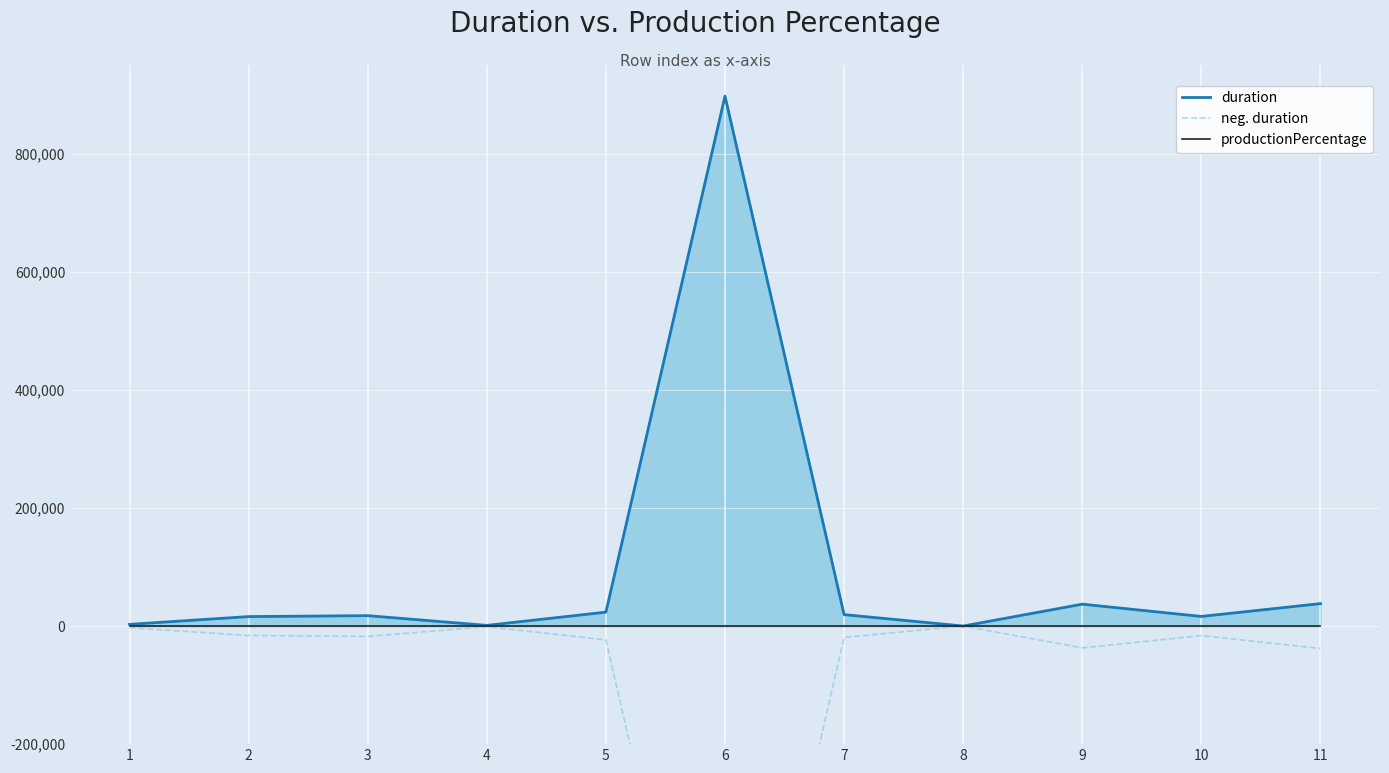

What is the total value across all series at 11?

25